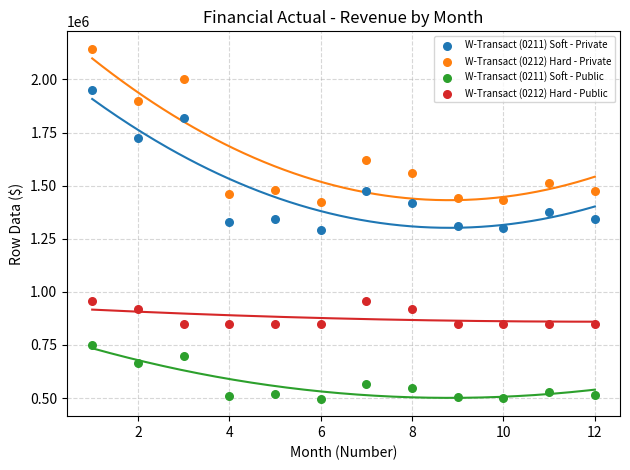

Which series contains the highest Y value?

W-Transact (0212) Hard - Private